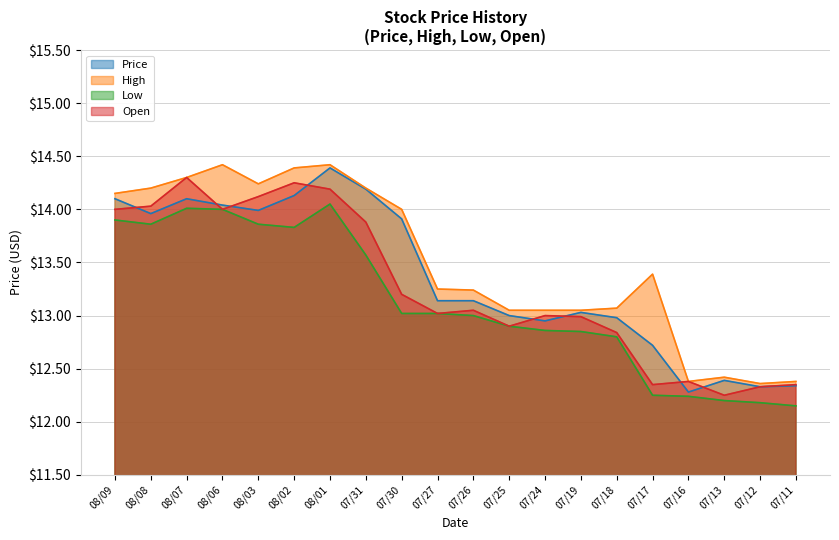

What is the maximum value for Open?

14.3